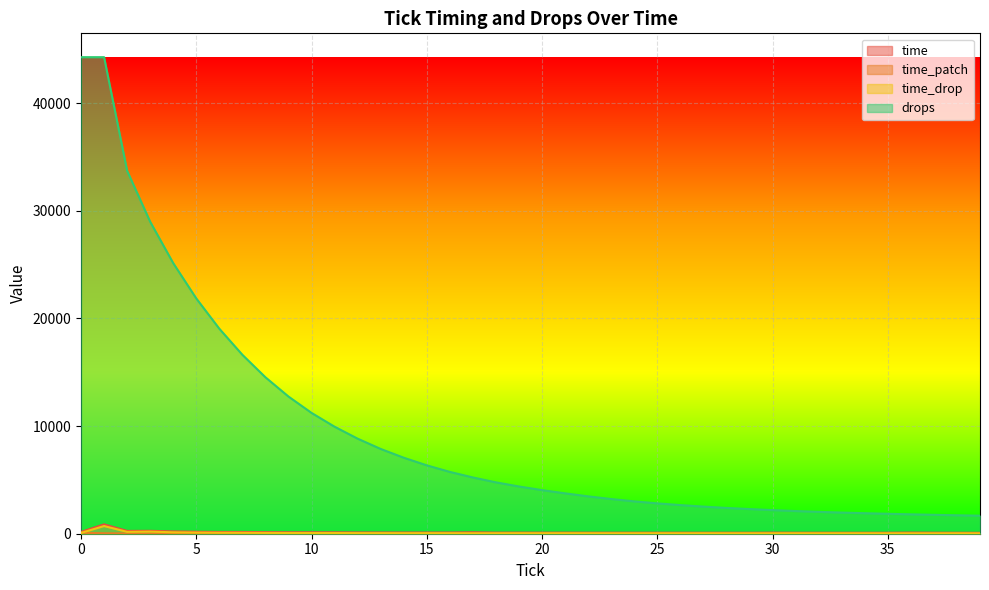

Which label corresponds to the smallest value in the chart?

18